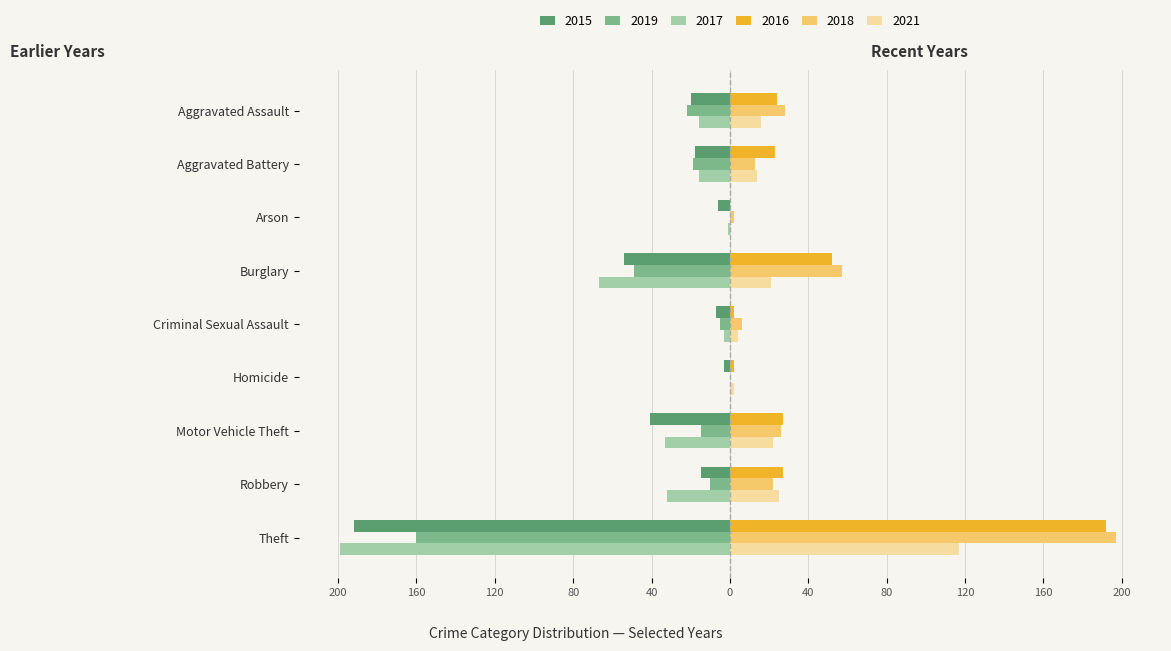

Reading right to left, what are all the values shown in this chart?

2015: Theft=-192	Robbery=-15	Motor Vehicle Theft=-41	Homicide=-3	Criminal Sexual Assault=-7	Burglary=-54	Arson=-6	Aggravated Battery=-18	Aggravated Assault=-20
2019: Theft=-160	Robbery=-10	Motor Vehicle Theft=-15	Homicide=0	Criminal Sexual Assault=-5	Burglary=-49	Arson=0	Aggravated Battery=-19	Aggravated Assault=-22
2017: Theft=-199	Robbery=-32	Motor Vehicle Theft=-33	Homicide=0	Criminal Sexual Assault=-3	Burglary=-67	Arson=-1	Aggravated Battery=-16	Aggravated Assault=-16
2021: Theft=117	Robbery=25	Motor Vehicle Theft=22	Homicide=2	Criminal Sexual Assault=4	Burglary=21	Arson=0	Aggravated Battery=14	Aggravated Assault=16
2016: Theft=192	Robbery=27	Motor Vehicle Theft=27	Homicide=2	Criminal Sexual Assault=2	Burglary=52	Arson=0	Aggravated Battery=23	Aggravated Assault=24
2018: Theft=197	Robbery=22	Motor Vehicle Theft=26	Homicide=0	Criminal Sexual Assault=6	Burglary=57	Arson=2	Aggravated Battery=13	Aggravated Assault=28